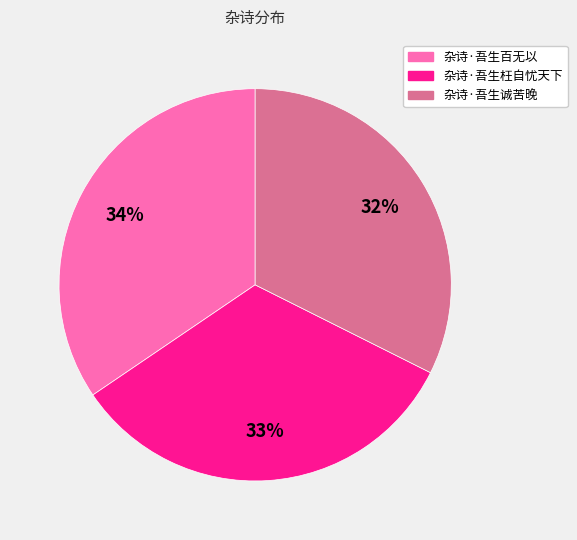

What is the ratio of the value at 杂诗·吾生百无以 to the value at 杂诗·吾生诚苦晚?

1.1